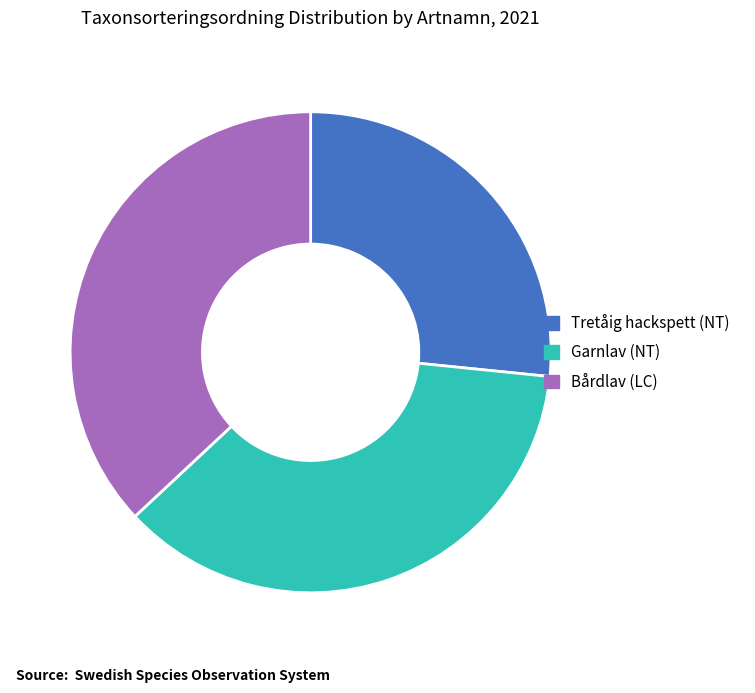

Combined, do Garnlav (NT) and Tretåig hackspett (NT) account for over 50%?

Yes